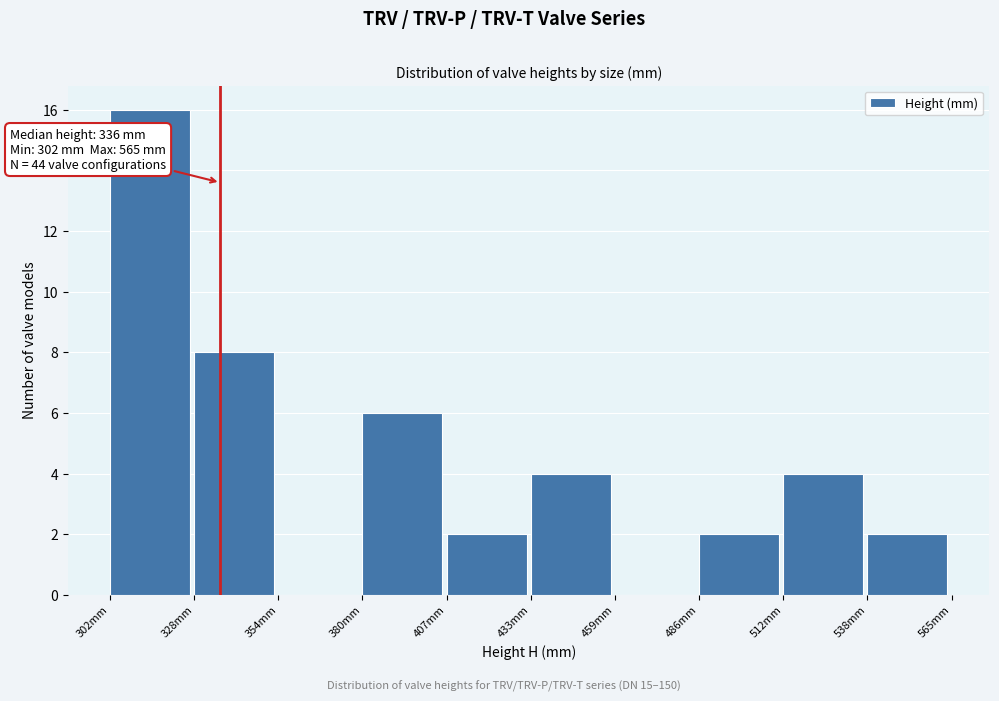

Over which range of the x-axis is the bar tallest?

300 to 330